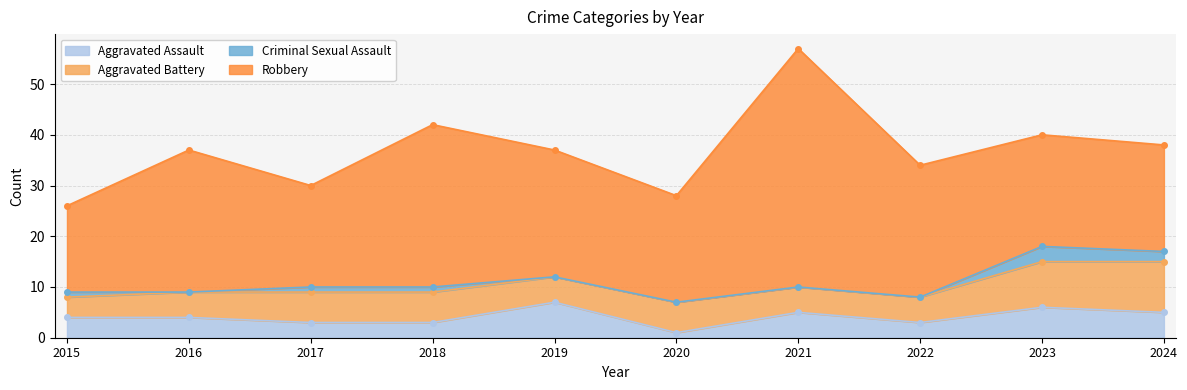

What is the difference between the maximum and minimum values in the Criminal Sexual Assault series?

3